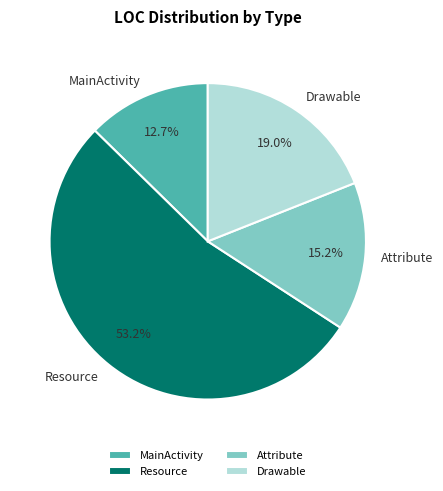

Count the number of slices in the pie.

4